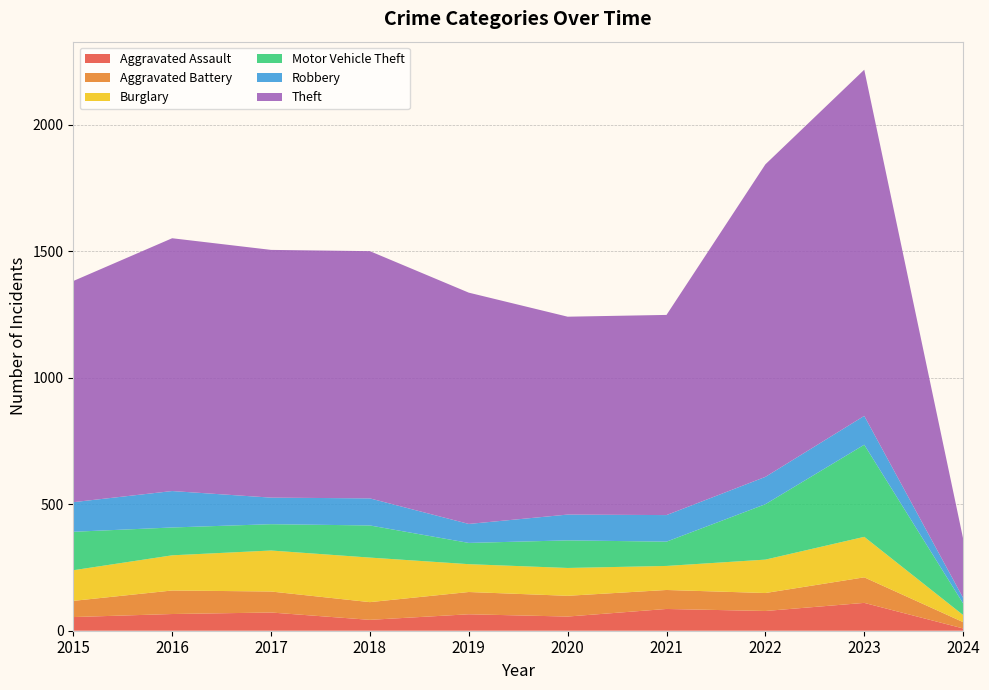

Reading left to right, what are all the values shown in this chart?

Aggravated Assault: 2015=54	2016=66	2017=72	2018=43	2019=65	2020=56	2021=86	2022=78	2023=110	2024=9
Aggravated Battery: 2015=64	2016=93	2017=83	2018=70	2019=88	2020=82	2021=75	2022=71	2023=101	2024=25
Burglary: 2015=121	2016=139	2017=162	2018=176	2019=110	2020=110	2021=95	2022=132	2023=160	2024=28
Motor Vehicle Theft: 2015=152	2016=110	2017=104	2018=127	2019=84	2020=109	2021=96	2022=219	2023=364	2024=46
Robbery: 2015=117	2016=144	2017=105	2018=107	2019=75	2020=102	2021=105	2022=108	2023=114	2024=22
Theft: 2015=874	2016=999	2017=979	2018=977	2019=914	2020=782	2021=791	2022=1235	2023=1368	2024=234